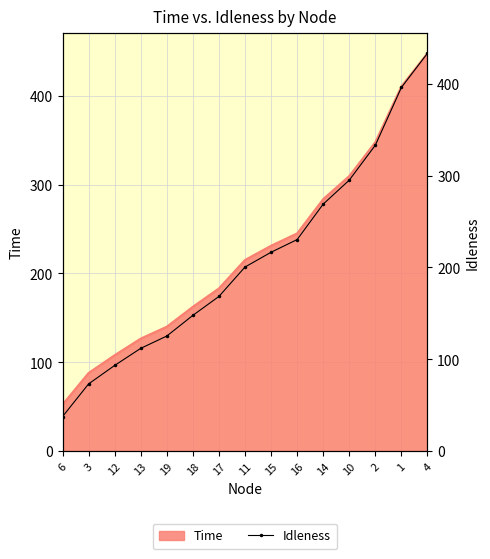

What value does the data have at 11?

200.4